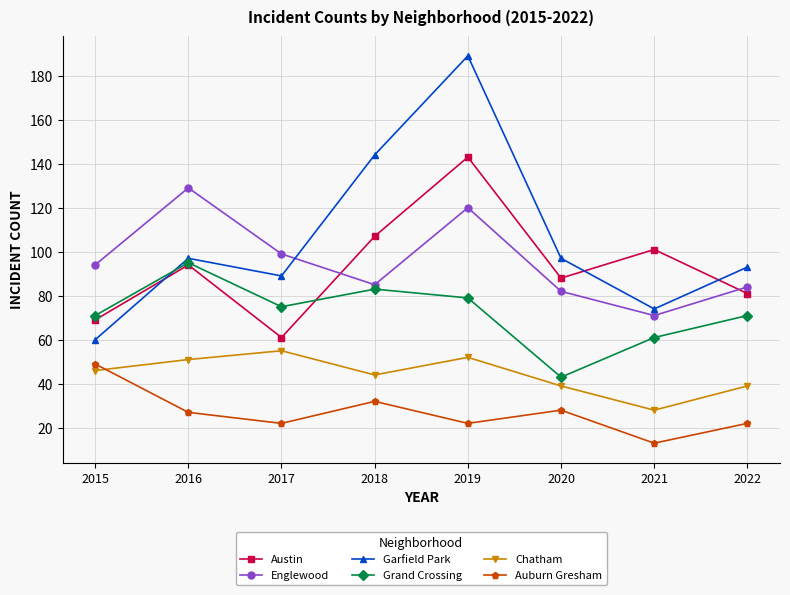

Reading left to right, transcribe all the data shown in this chart.

Austin: 69	94	61	107	143	88	101	81
Englewood: 94	129	99	85	120	82	71	84
Garfield Park: 60	97	89	144	189	97	74	93
Grand Crossing: 71	95	75	83	79	43	61	71
Chatham: 46	51	55	44	52	39	28	39
Auburn Gresham: 49	27	22	32	22	28	13	22